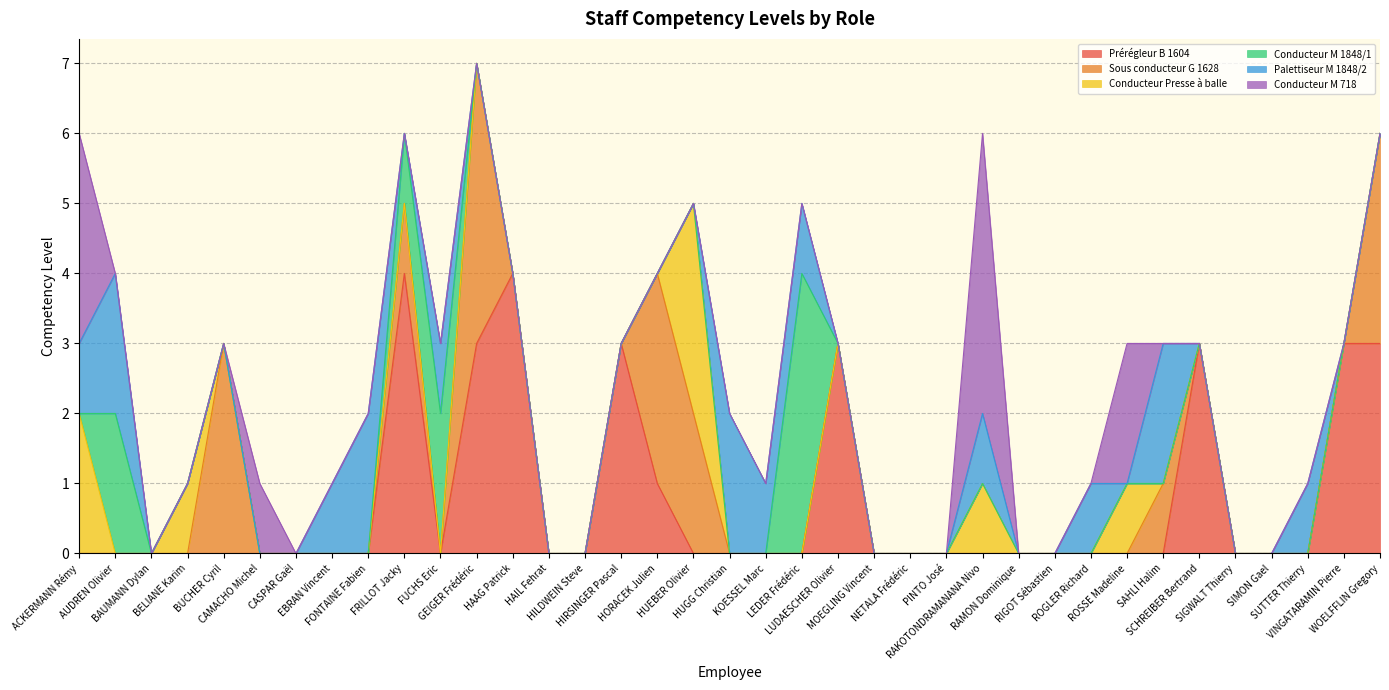

What is the sum of the Palettiseur M 1848/2 values at SUTTER Thierry and SCHREIBER Bertrand?

1